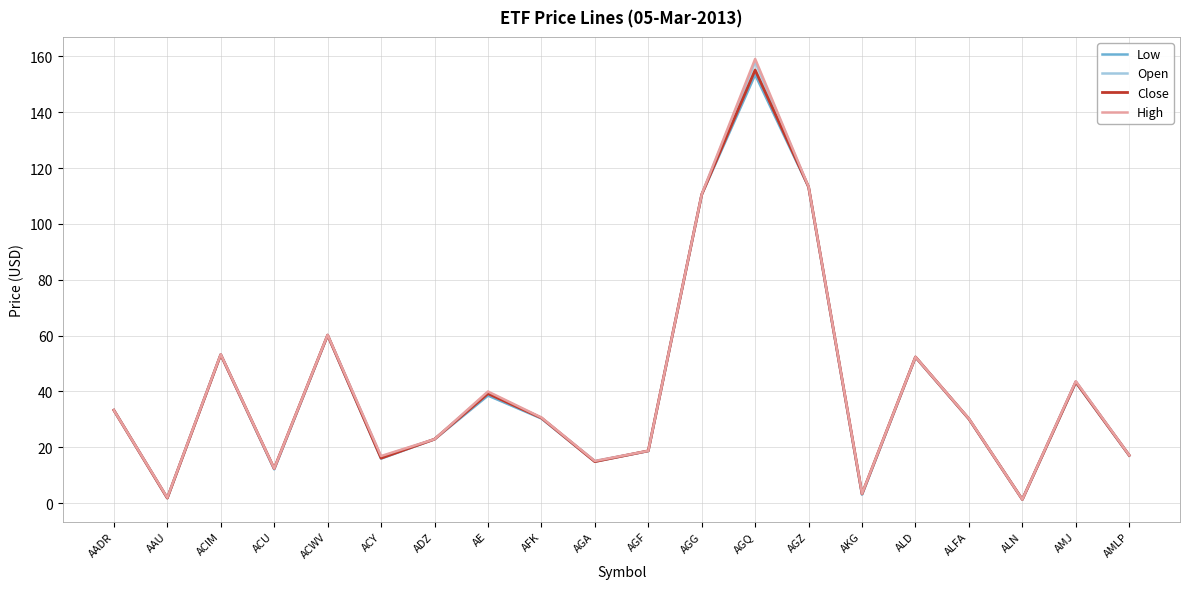

What is the average value of the Close series?

41.5